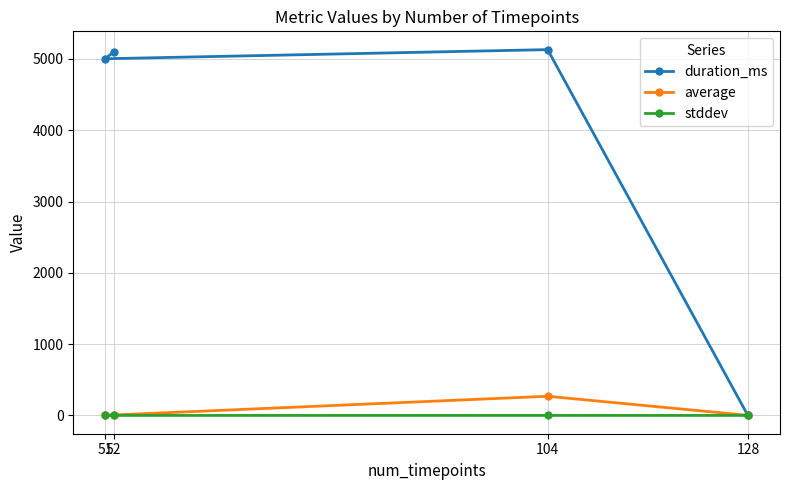

What is the difference between the highest and lowest values at 104?

5130.7